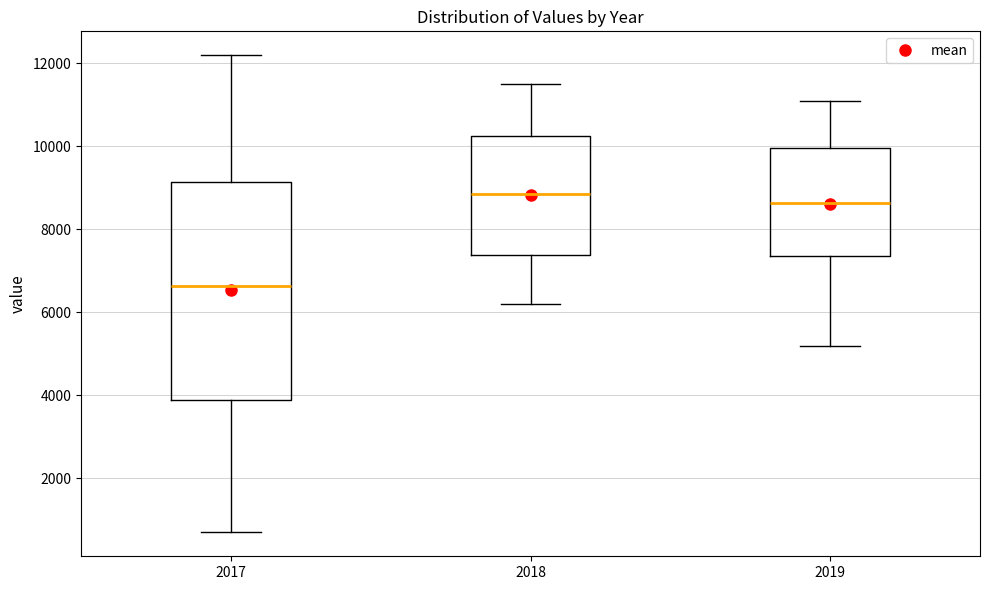

Reading left to right, read every box against the y-axis: the position of its median line, the range the box covers, and the ends of its whiskers. The values are not printed on the chart, so give them approximately, as read against the axis.

2017: median 6600, box 4000 to 9200, whiskers 800 to 12200
2018: median 8800, box 7400 to 10200, whiskers 6200 to 11600
2019: median 8600, box 7400 to 10000, whiskers 5200 to 11200